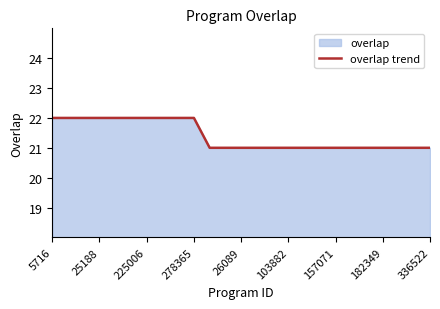

What is the smallest value displayed?

21